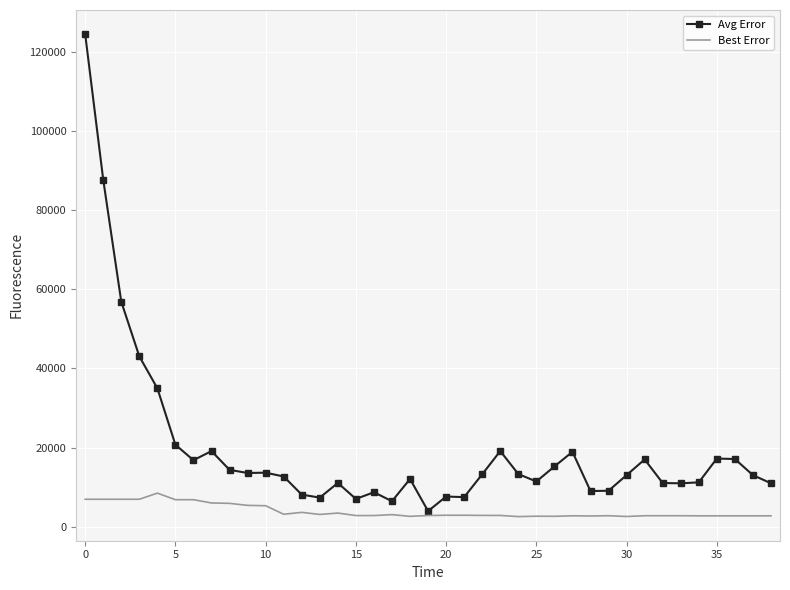

List the series in order of their overall mean, lowest first.

Best Error, Avg Error